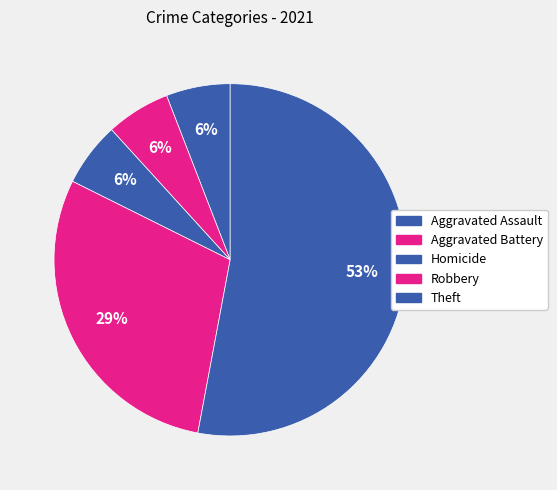

Which has a higher value, Homicide or Theft?

Theft